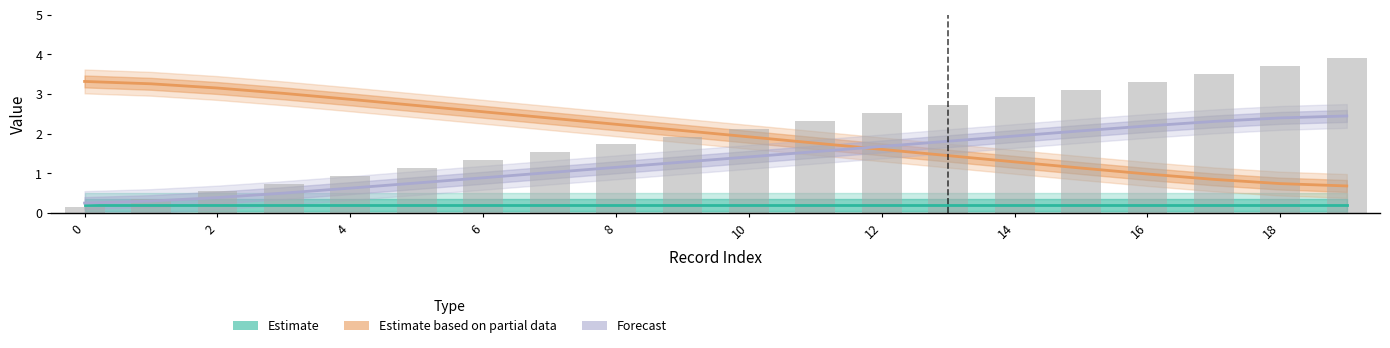

What is the total value across all series at 6?

3.7